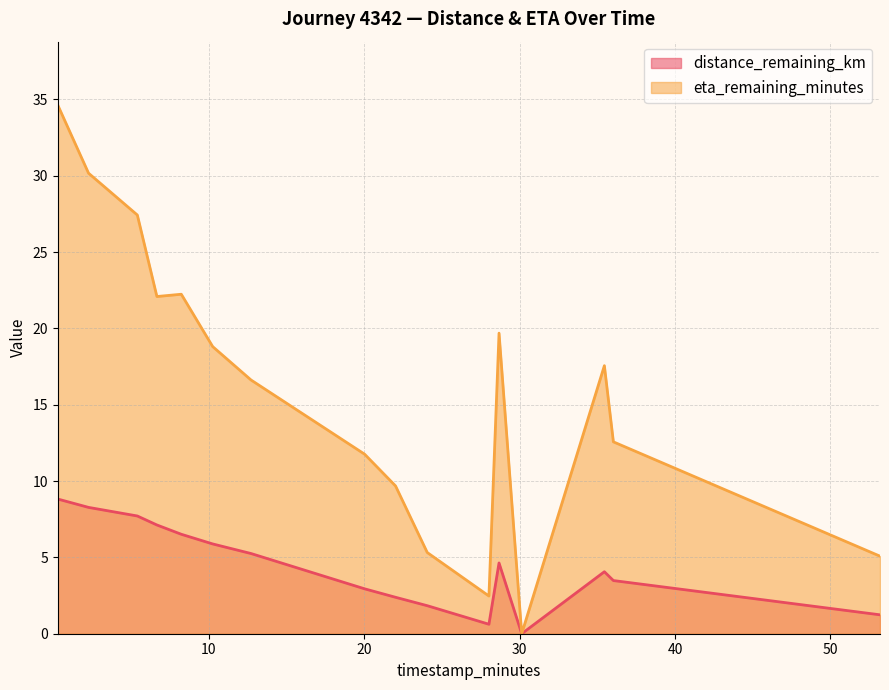

Which series has the largest total across all categories?

eta_remaining_minutes